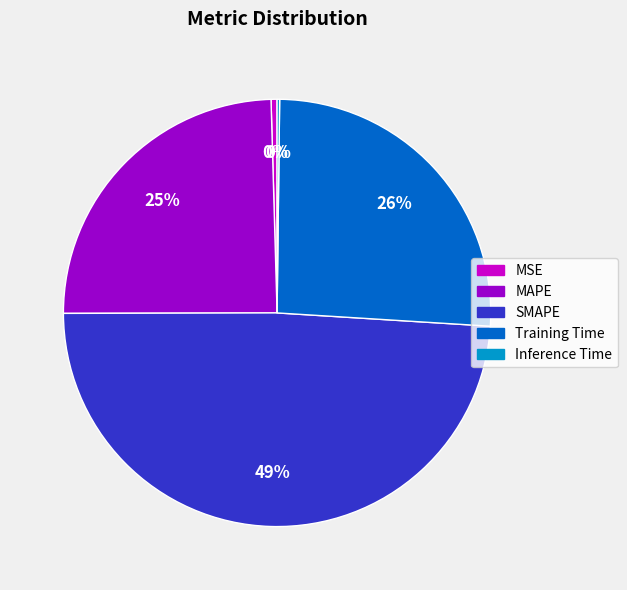

Which slice is the largest?

SMAPE